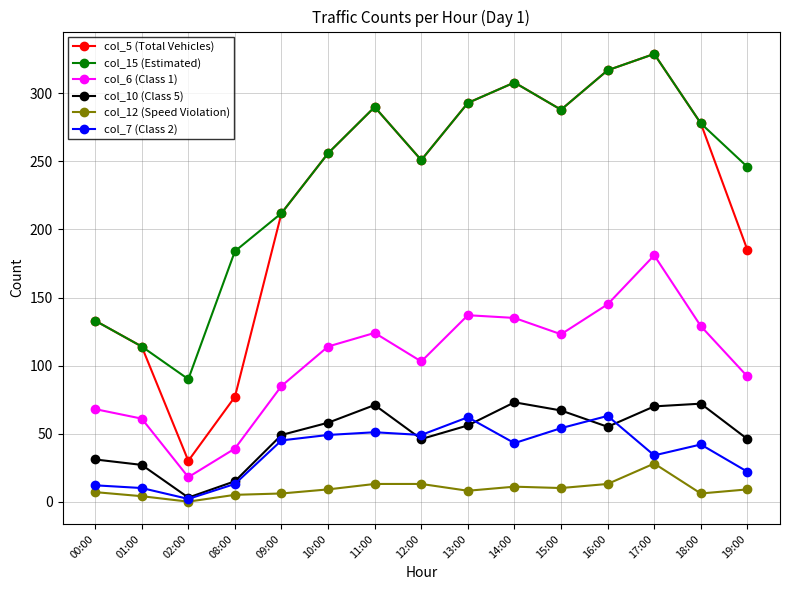

Is the value of col_12 (Speed Violation) at 17:00 greater than the value of col_6 (Class 1) at 16:00?

No